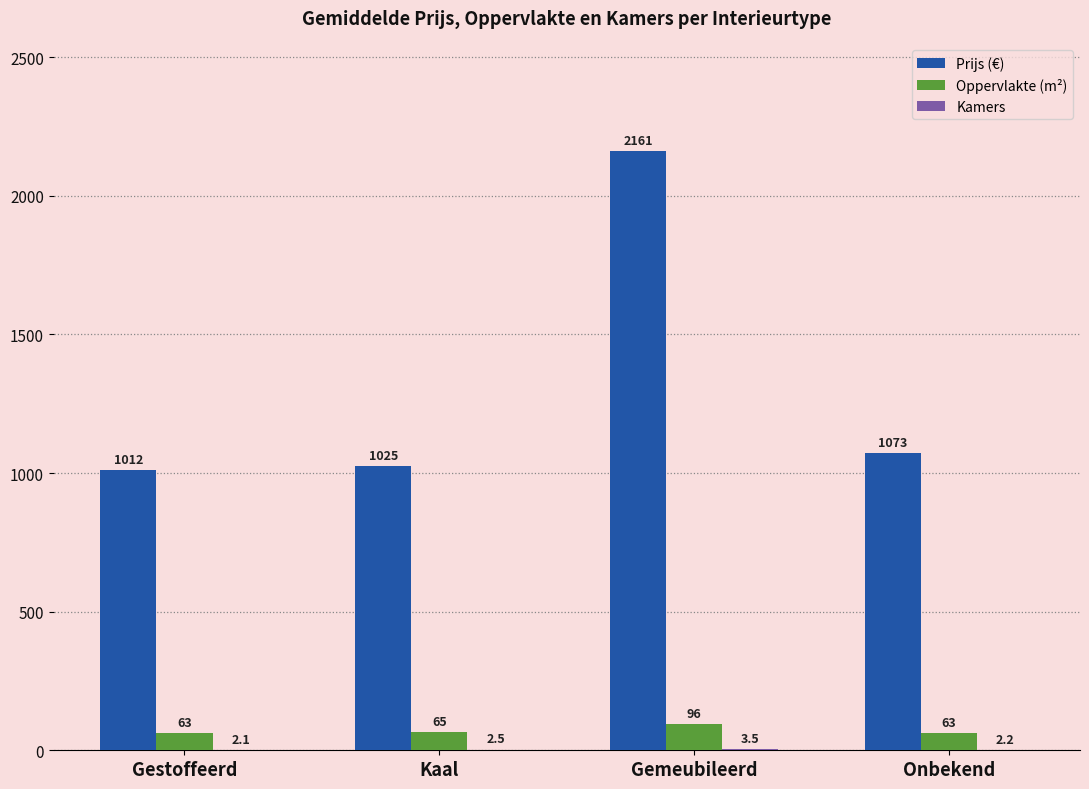

At which category is the sum across all series the highest?

Gemeubileerd